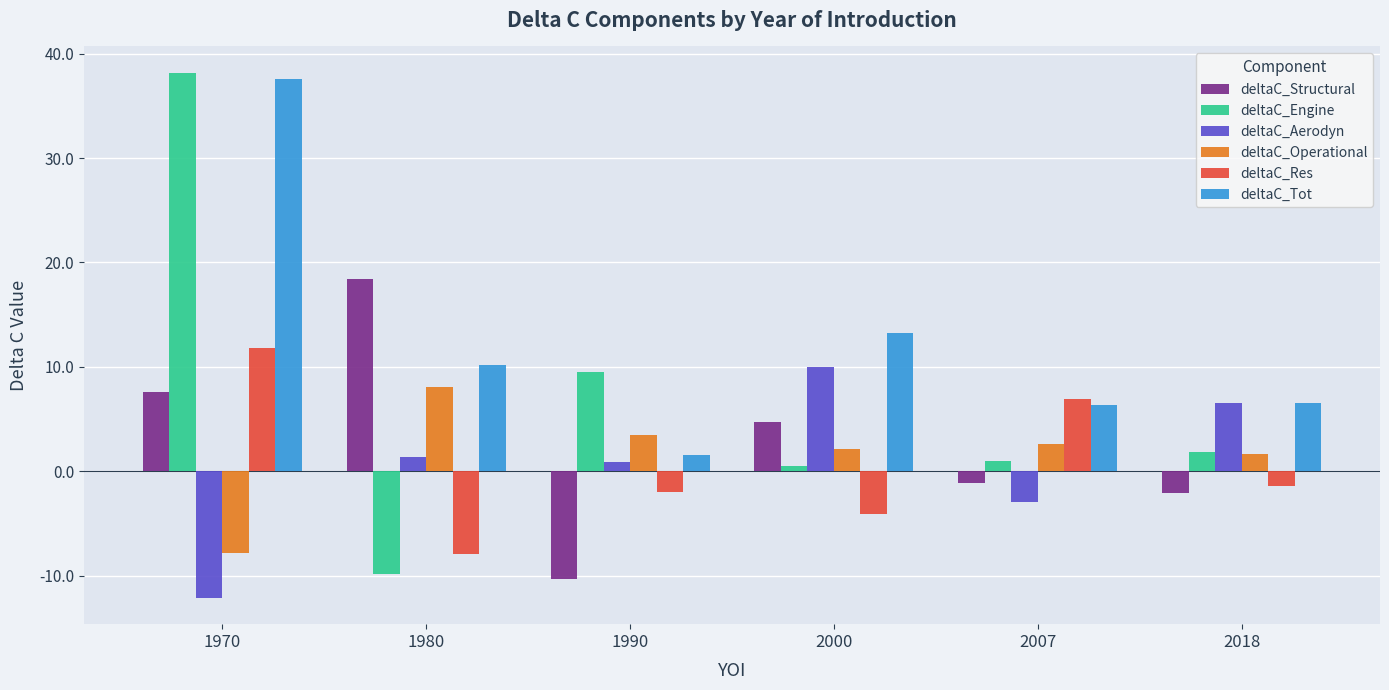

How many values in deltaC_Operational are above zero?

5